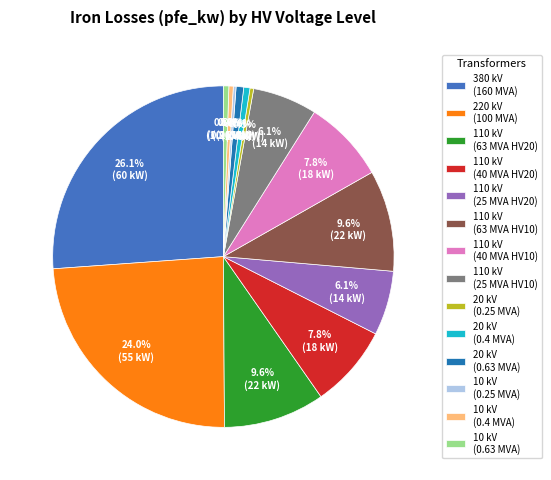

Is 110 kV (40 MVA HV10) the majority of the pie?

No